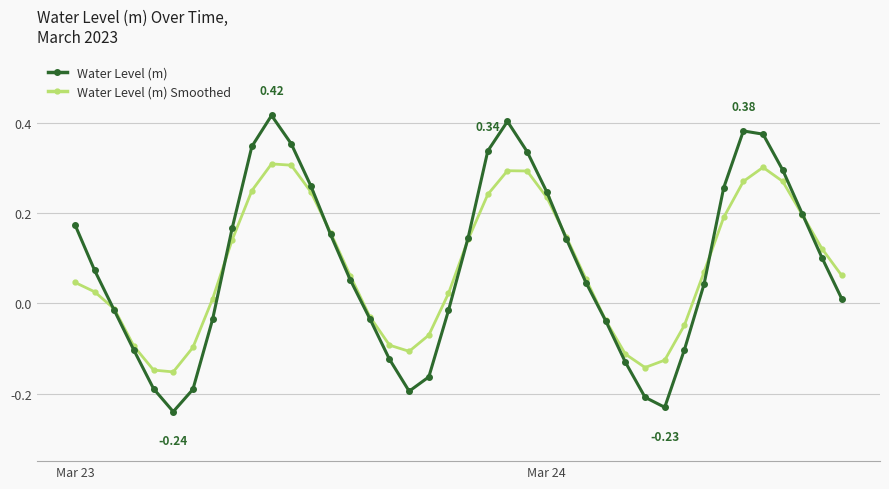

Which series ends up on top after the final intersection of Water Level (m) and Water Level (m) Smoothed?

Water Level (m) Smoothed